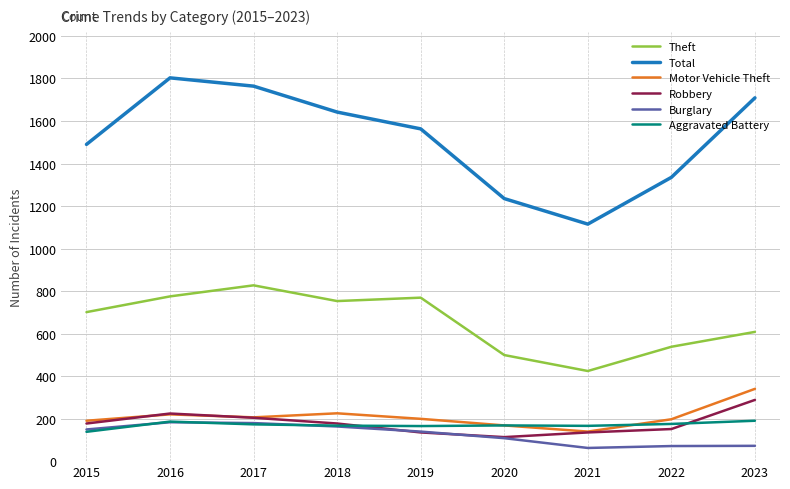

True or false: Total and Motor Vehicle Theft intersect in this chart.

False